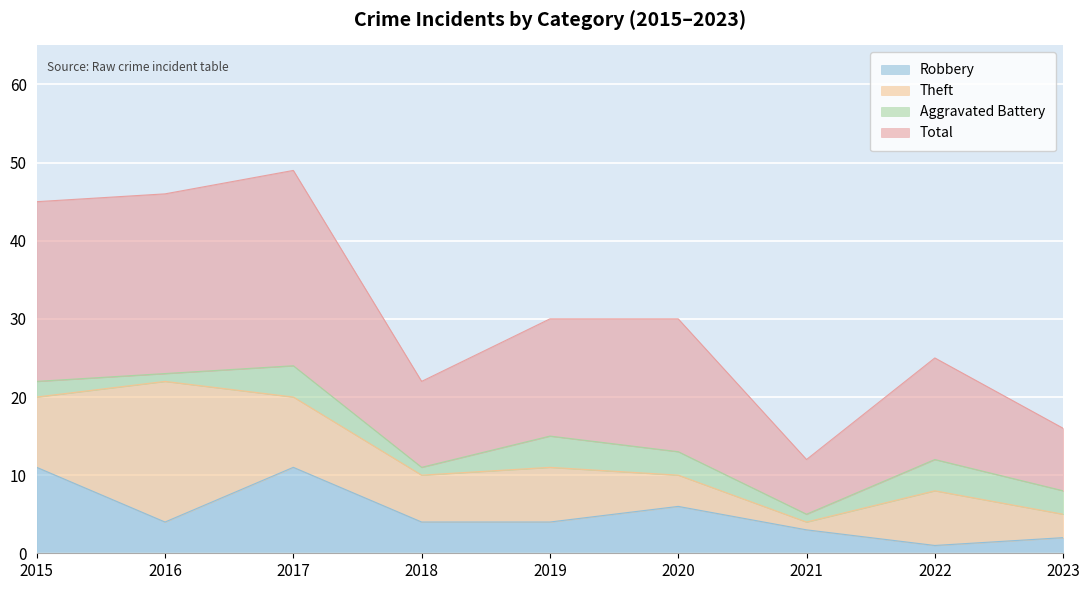

Does the chart display data point markers on the line(s)?

No